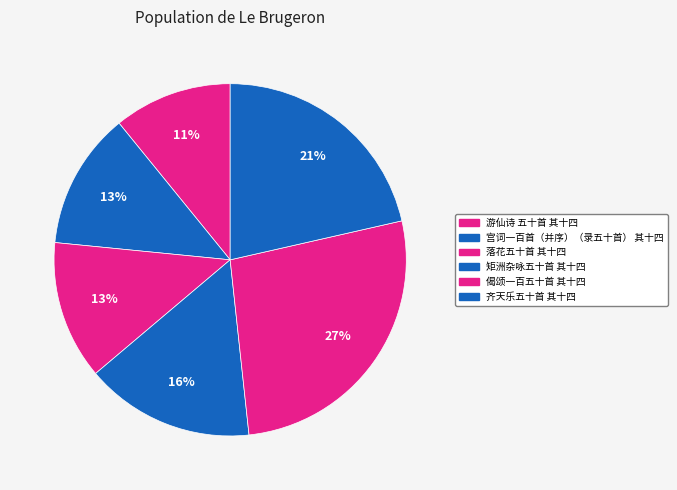

What percentage is the 落花五十首 其十四 slice, to the nearest percent?

13%